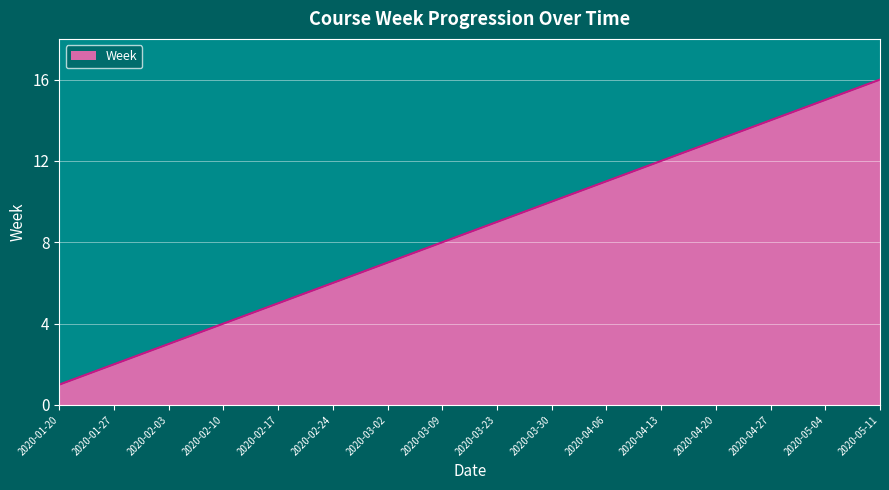

Reading right to left, list all the values displayed in this chart.

16	15	14	13	12	11	10	9	8	7	6	5	4	3	2	1